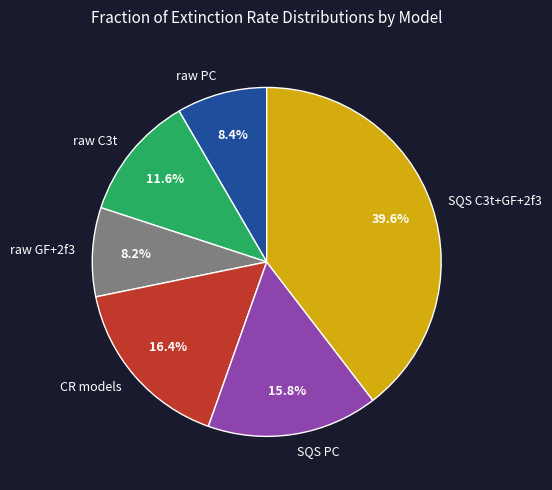

Which category has the biggest portion of the pie?

SQS C3t+GF+2f3